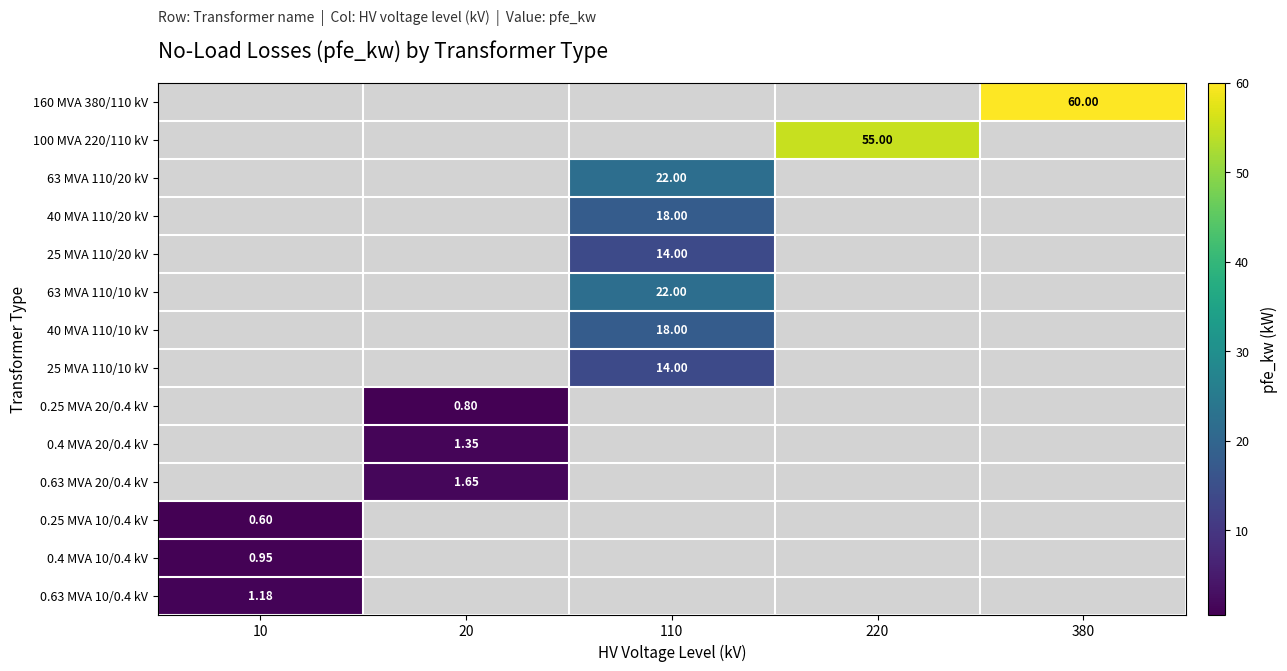

Count the number of categories in the chart.

5